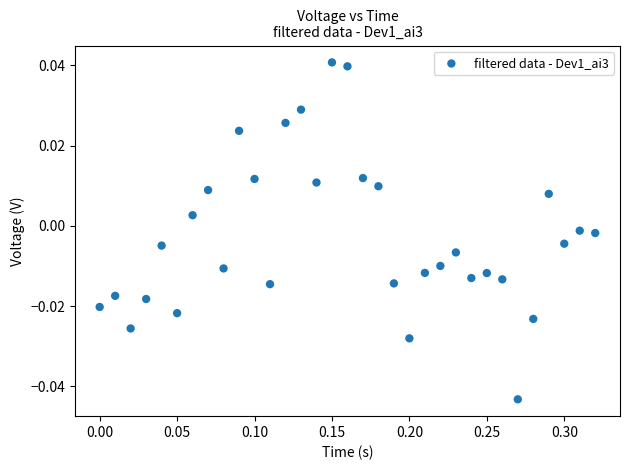

What is the range of X values (max minus min)?

0.3